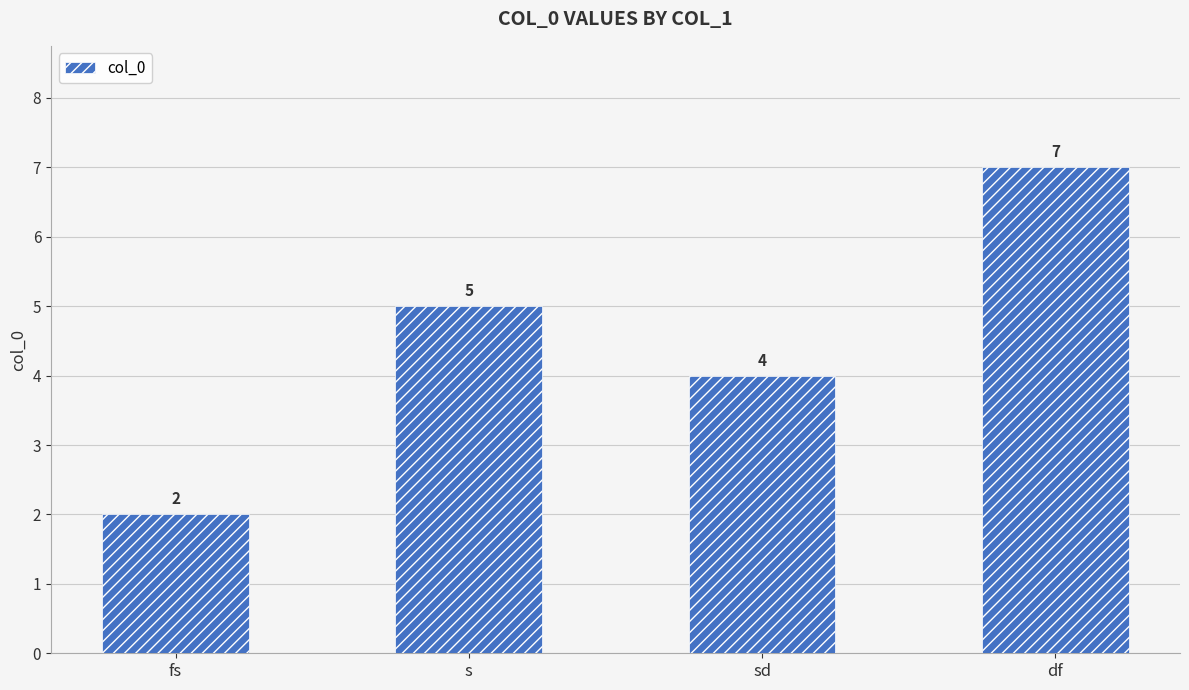

List the labels in order of value, smallest first.

fs, sd, s, df